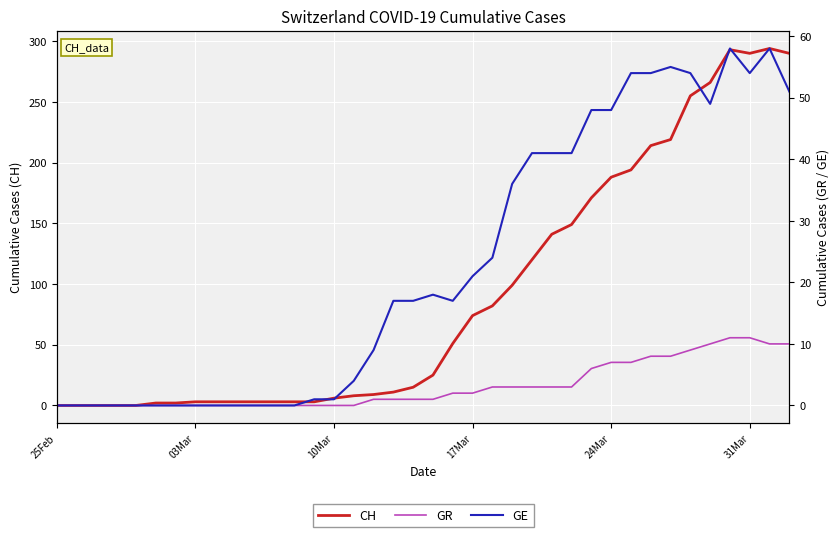

The value of CH at 24Mar is 188. True or false?

True